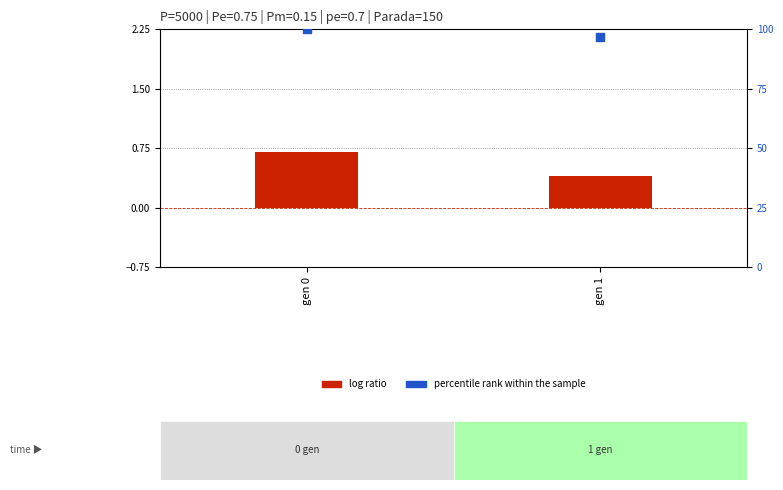

At which category is the sum across all series the highest?

gen 0